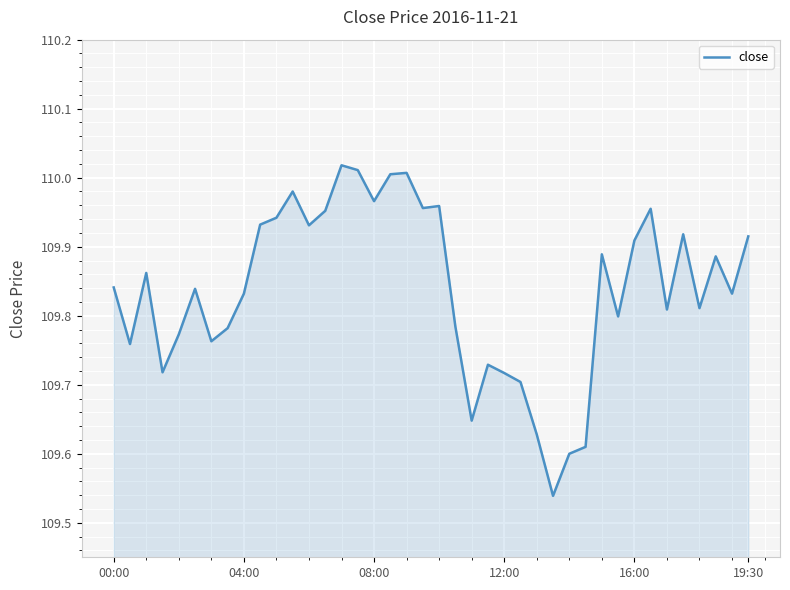

What is the difference between the maximum and minimum values?

0.5